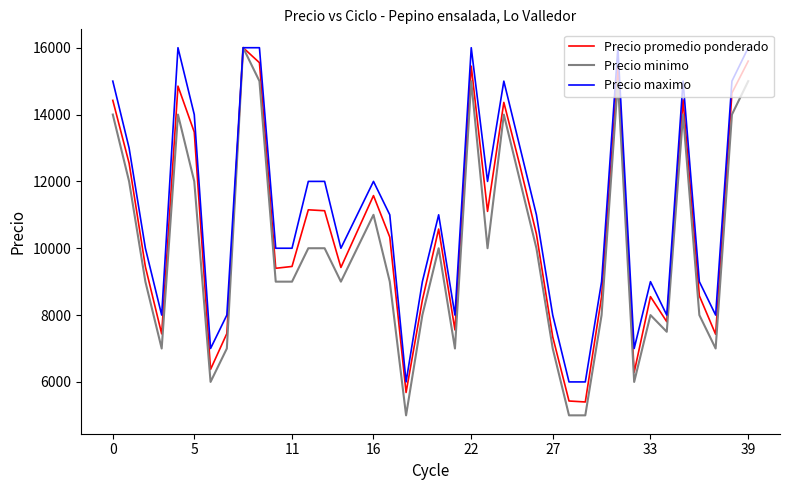

Which series has the largest total across all categories?

Precio maximo